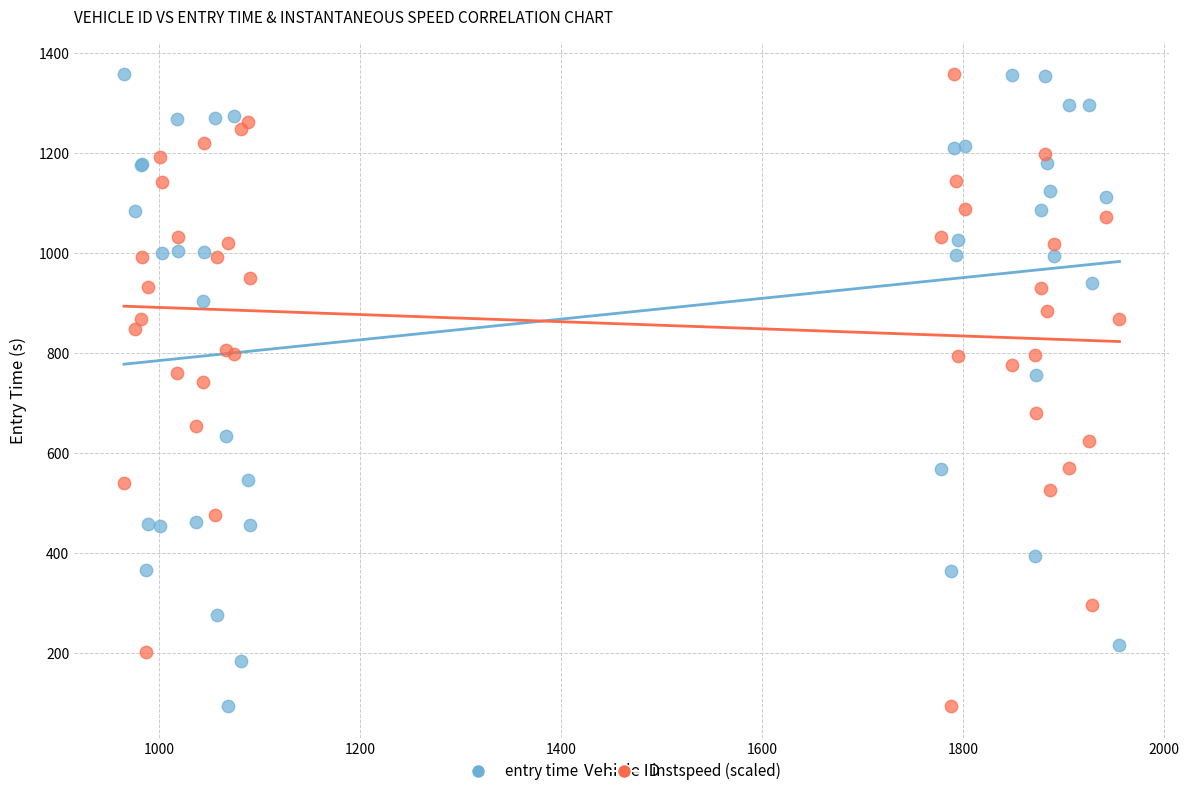

What is the X range (max minus min) for the scatter plot?

991.0